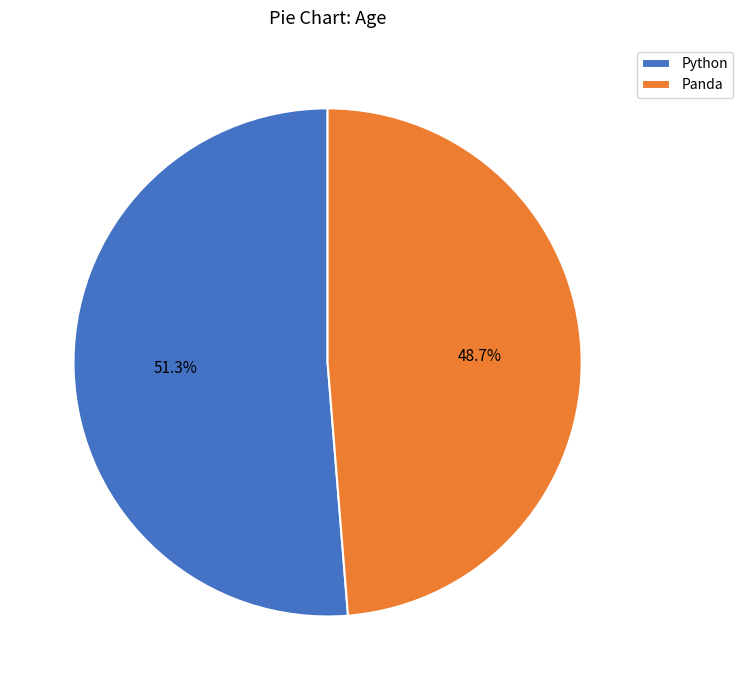

Approximately how many times larger is the value at Python compared to Panda?

1.1